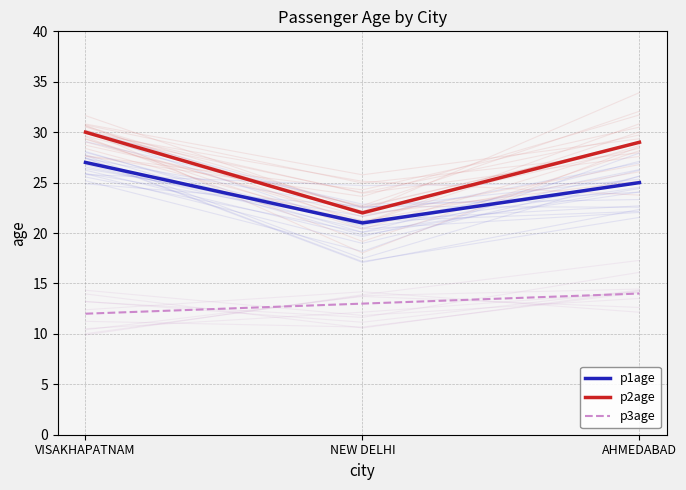

What is the spread (max minus min) of values at AHMEDABAD?

15